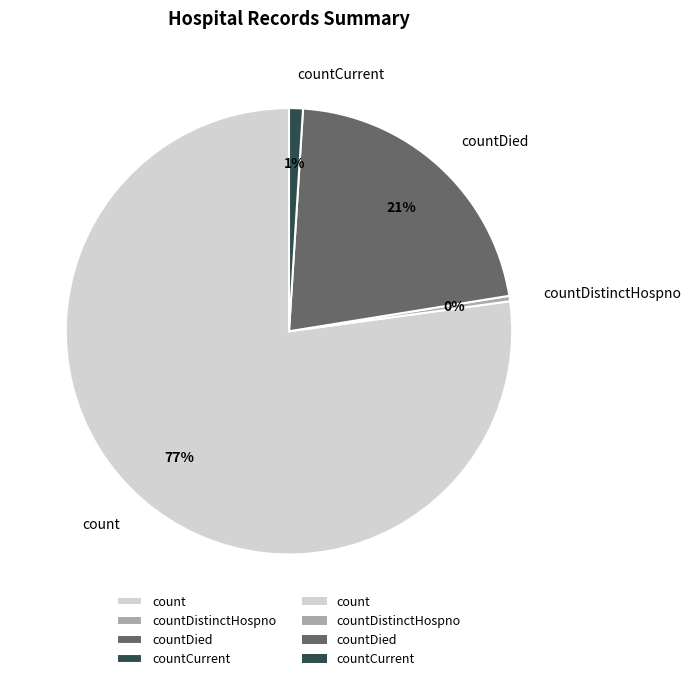

To the nearest percent, what is the combined percentage of count and countDistinctHospno?

78%